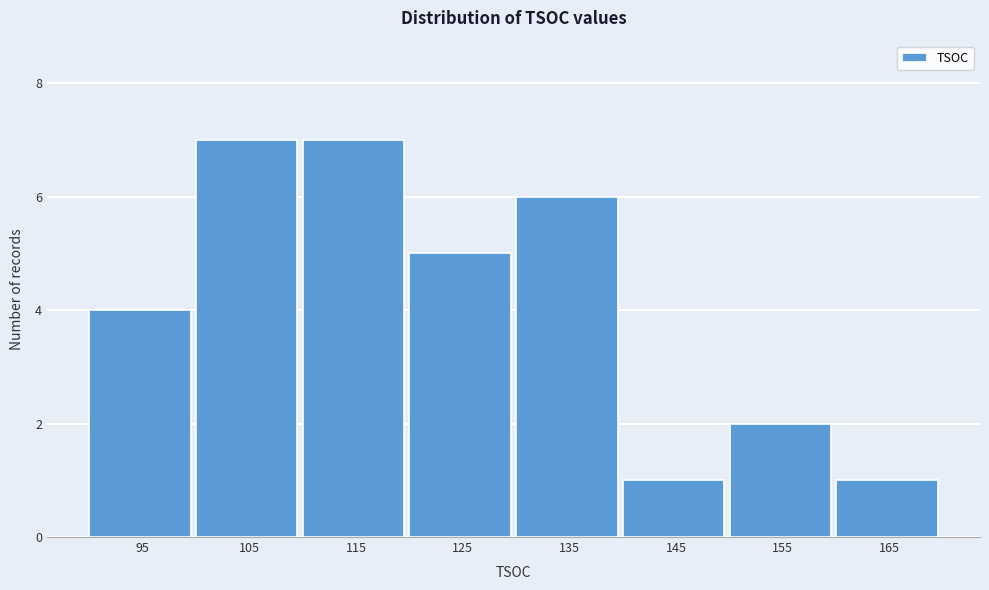

Reading right to left, list all the values displayed in this chart.

1	2	1	6	5	7	7	4